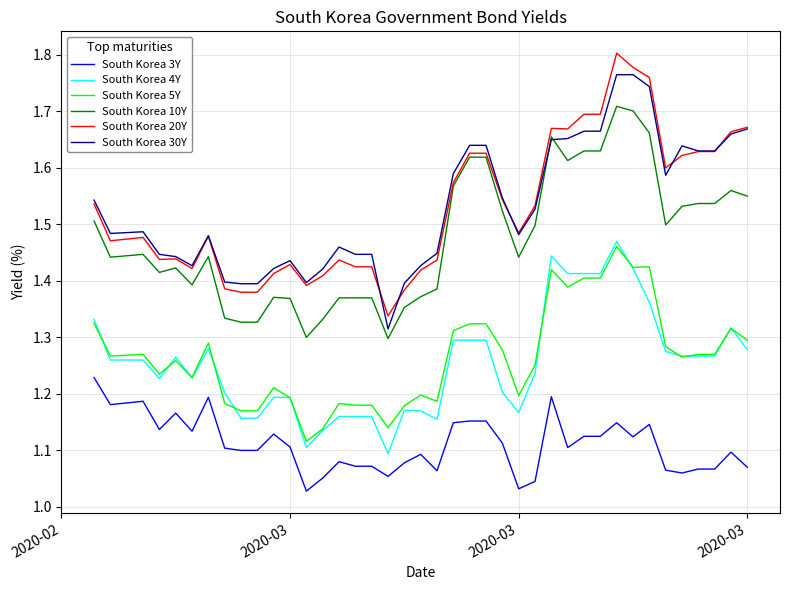

True or false: South Korea 5Y and South Korea 3Y intersect in this chart.

False